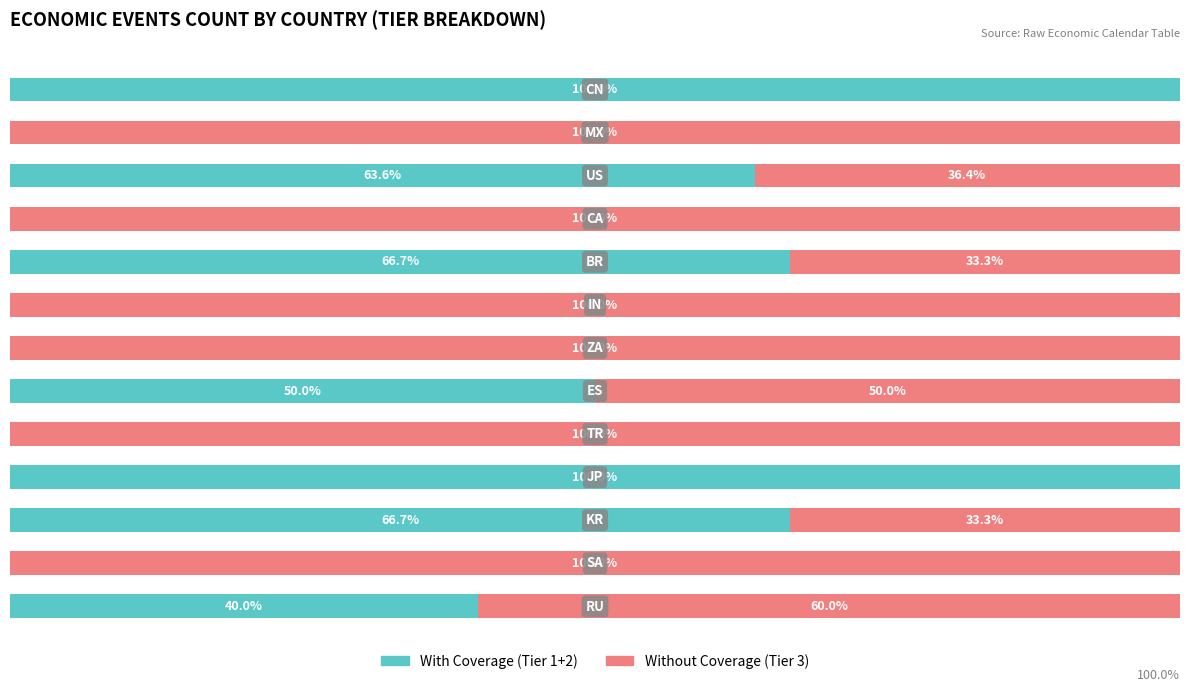

What are all the series names shown in the legend?

With Coverage (Tier 1+2), Without Coverage (Tier 3)